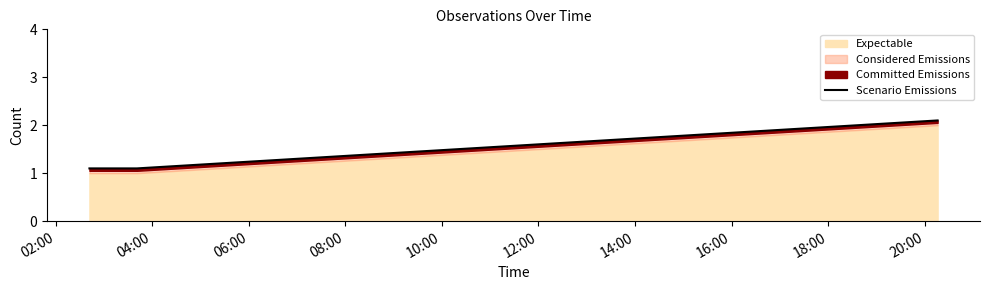

What is the difference between the maximum and minimum values?

1.0